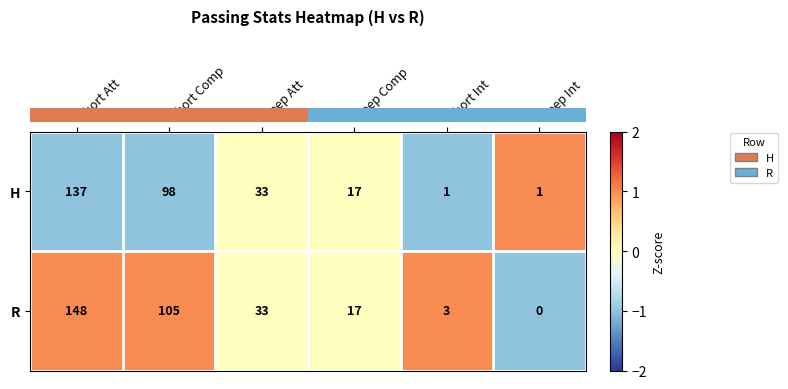

What is the difference between the highest and lowest values at Deep Int?

1